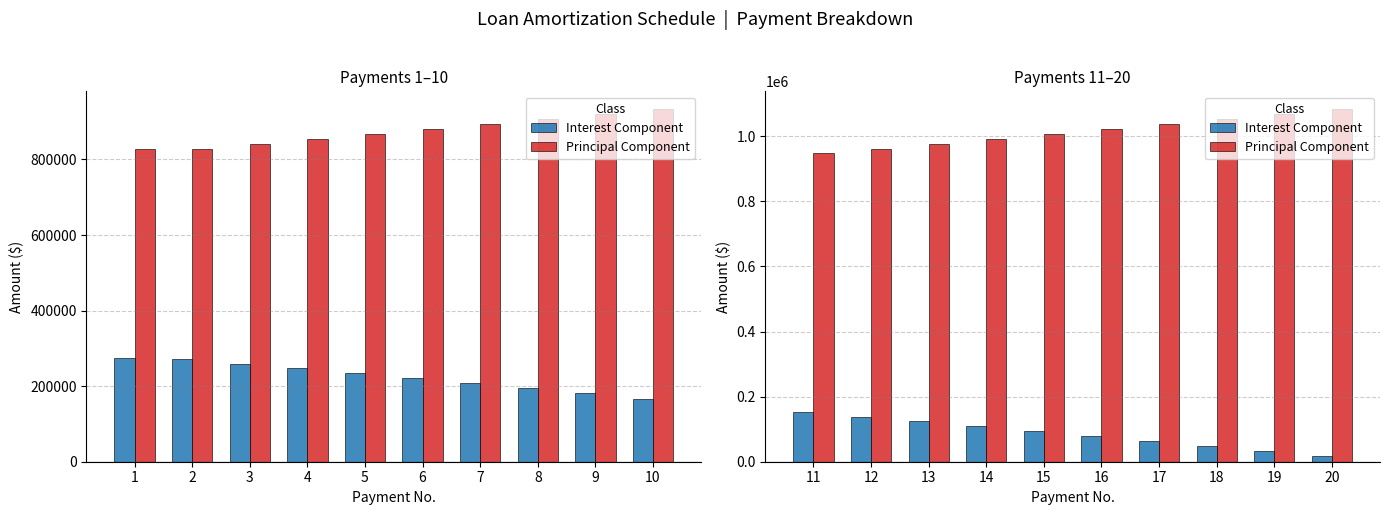

What is the greatest value displayed?

1083951.2